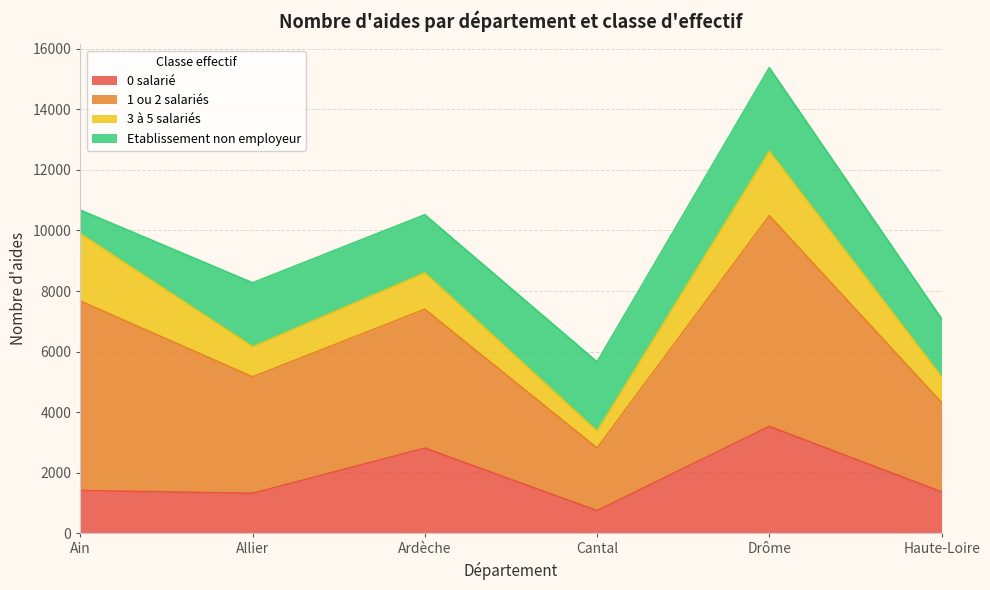

What is the total value across all series at Allier?

8273